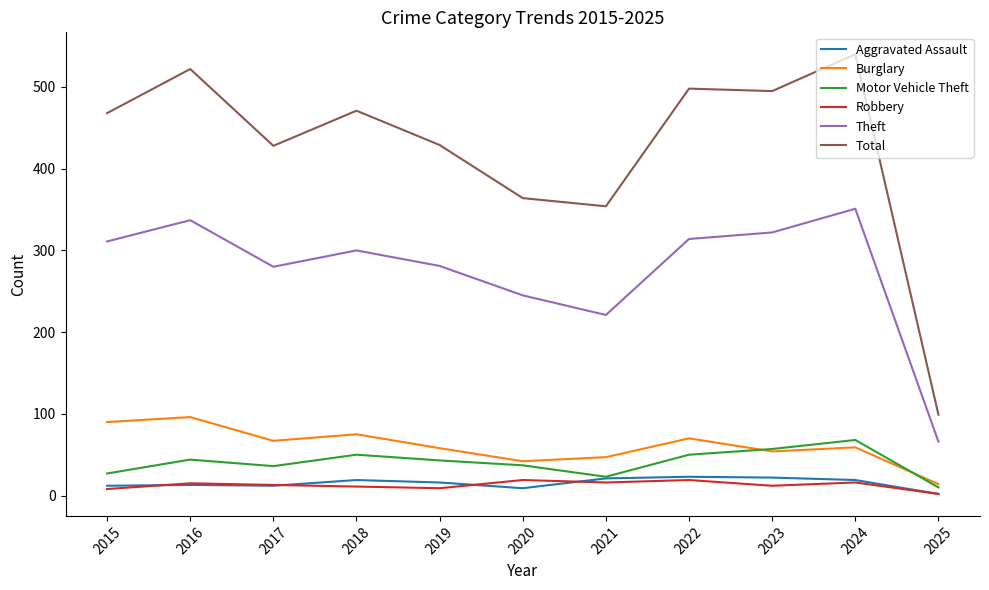

Is the value of Total at 2021 greater than the value of Burglary at 2025?

Yes